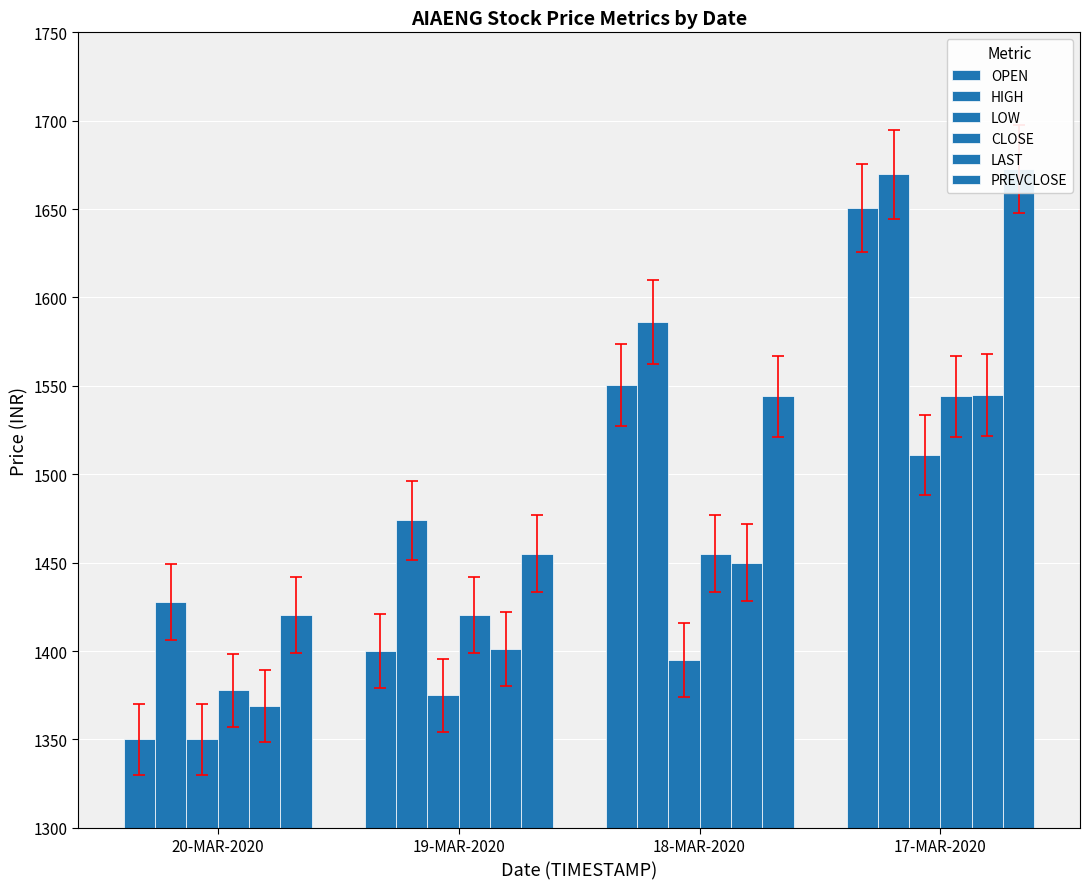

Reading right to left, list all the values displayed in this chart.

OPEN: 1650.5	1550.5	1400.0	1350.0
HIGH: 1669.7	1586.3	1473.8	1428.0
LOW: 1511.0	1395.0	1375.0	1350.0
CLOSE: 1544.0	1455.0	1420.4	1377.8
LAST: 1545.0	1450.0	1401.0	1368.8
PREVCLOSE: 1672.7	1544.0	1455.0	1420.4